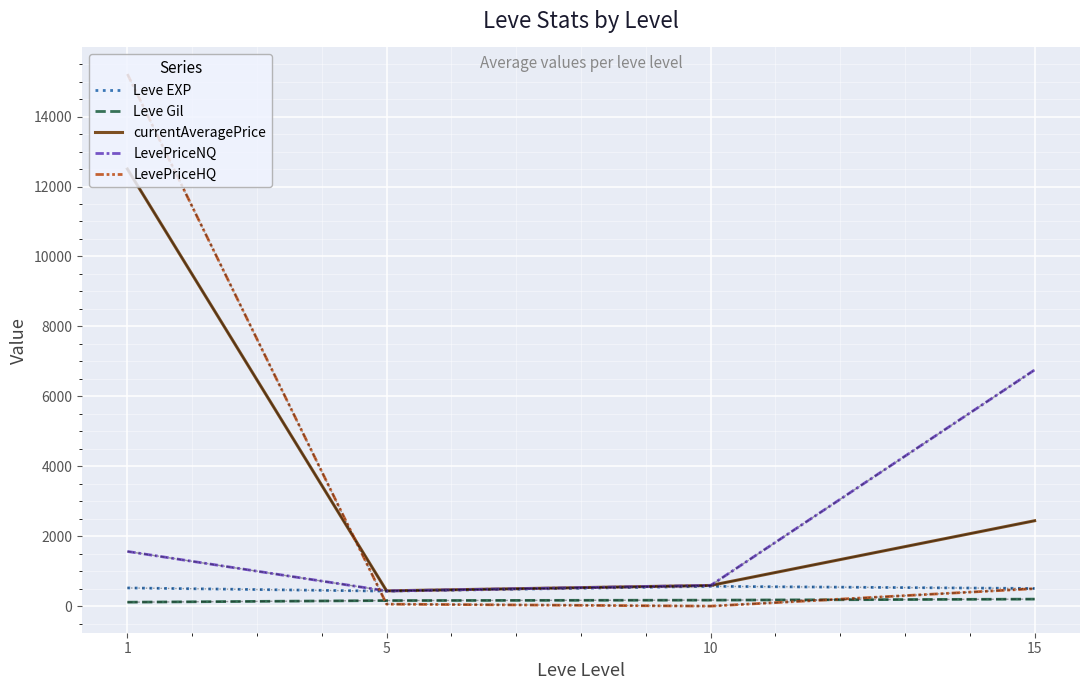

Where does the LevePriceHQ series first go above 500?

1